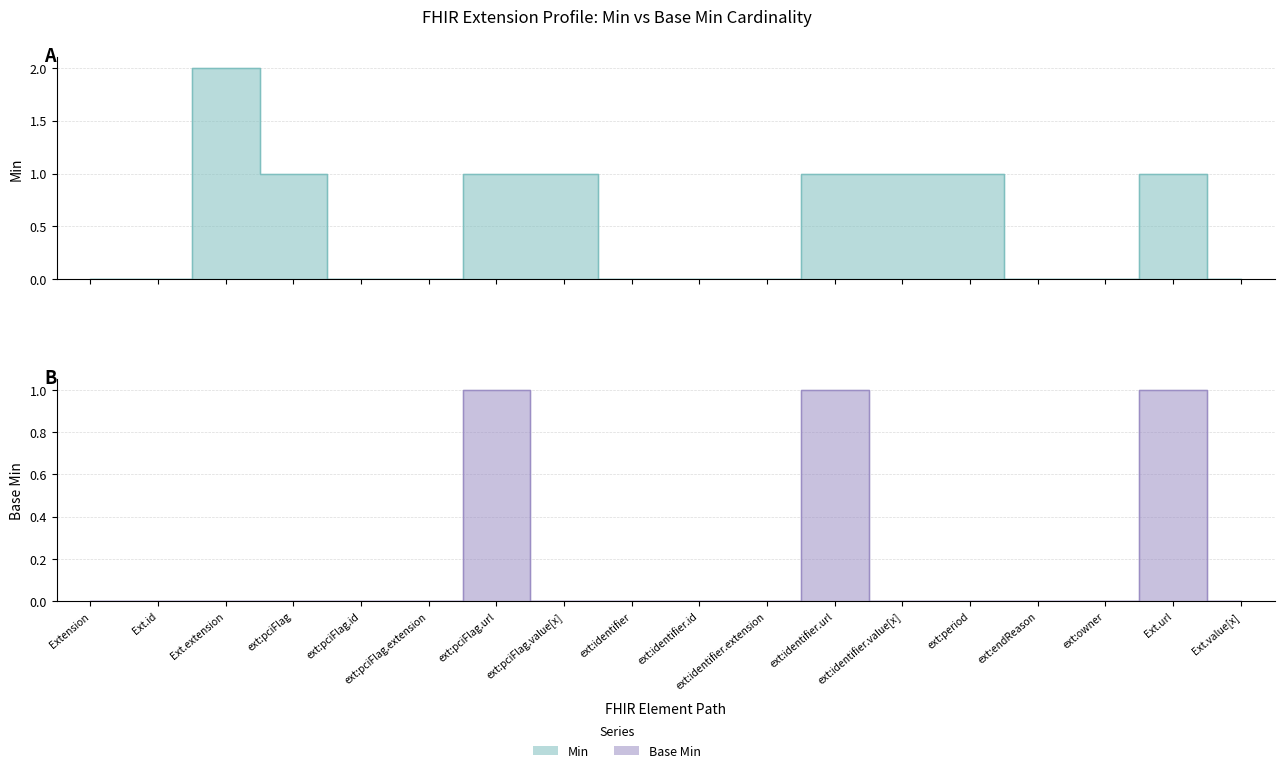

Is it true that Base Min equals -1 at Ext.extension?

False